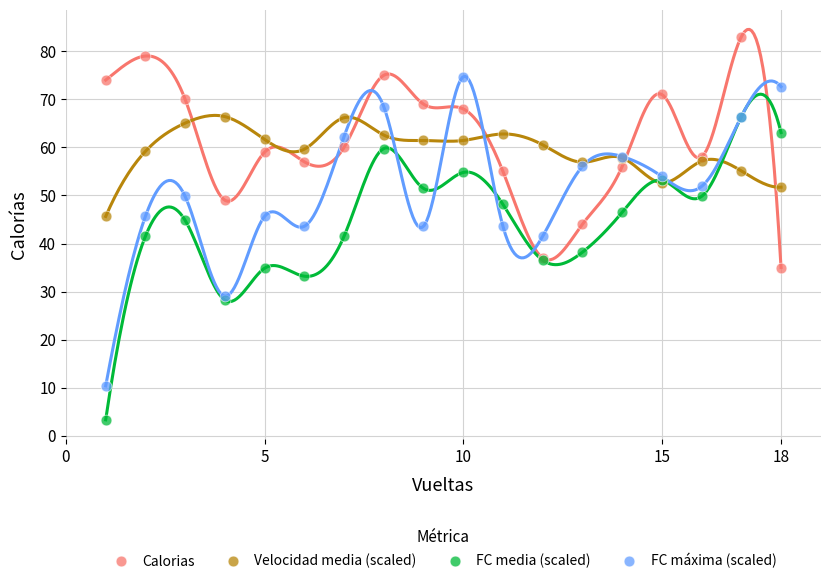

Which series has the largest Y range (max minus min)?

FC máxima (scaled)